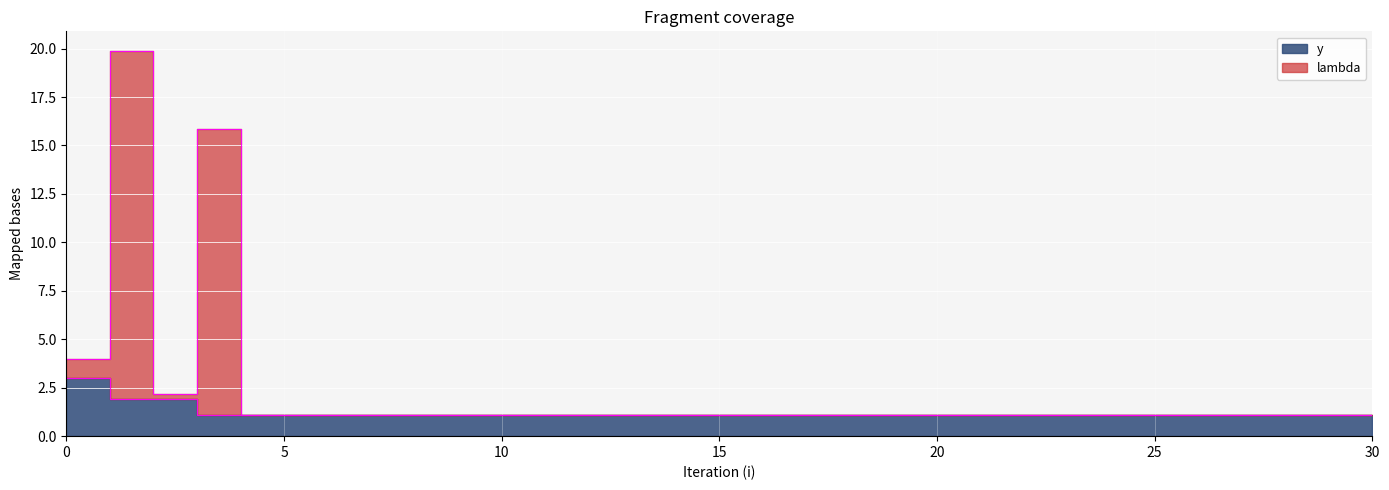

Which series has the widest spread of values?

lambda